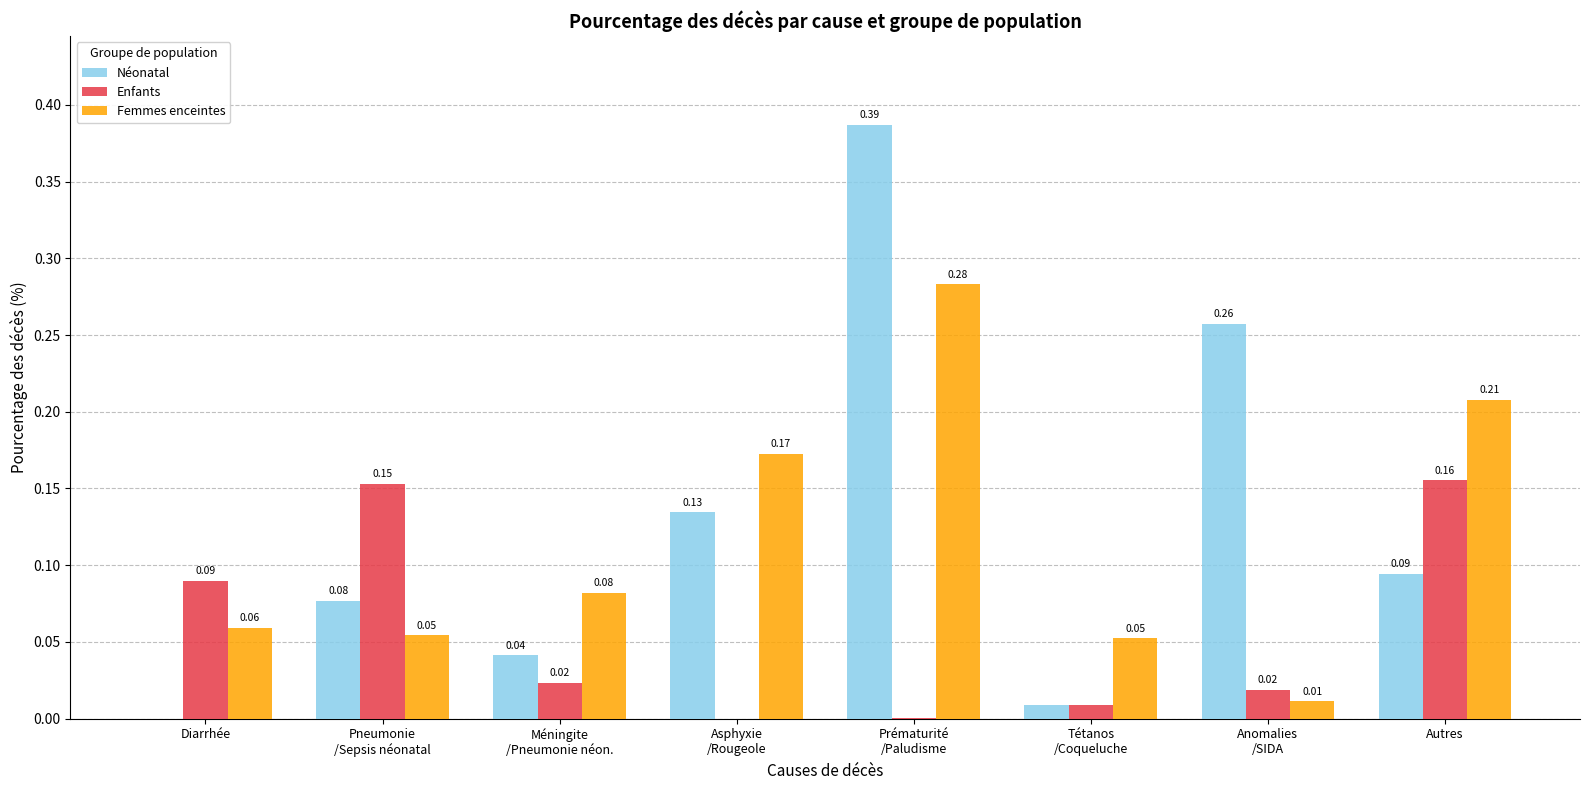

What is the sum of all Néonatal values?

1.0